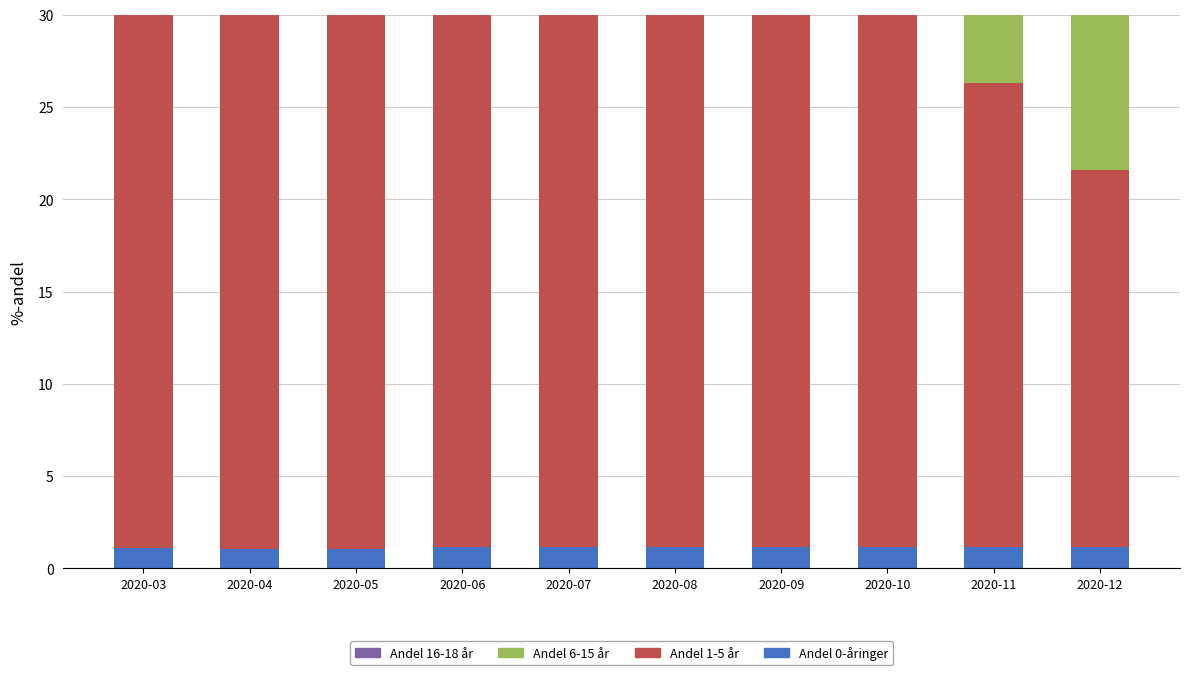

Read the Andel 6-15 år value at 2020-07.

104.8